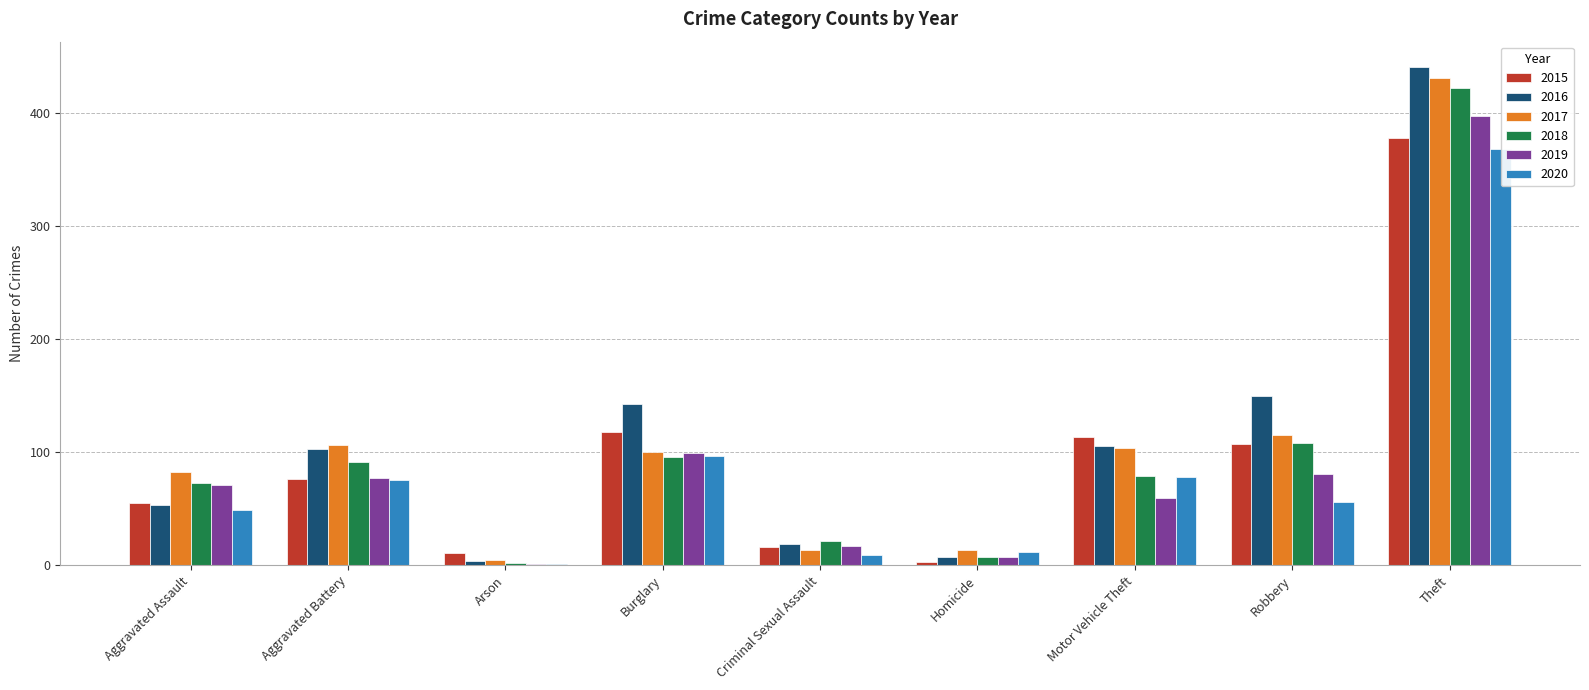

Which category has the highest value in the 2017 series?

Theft